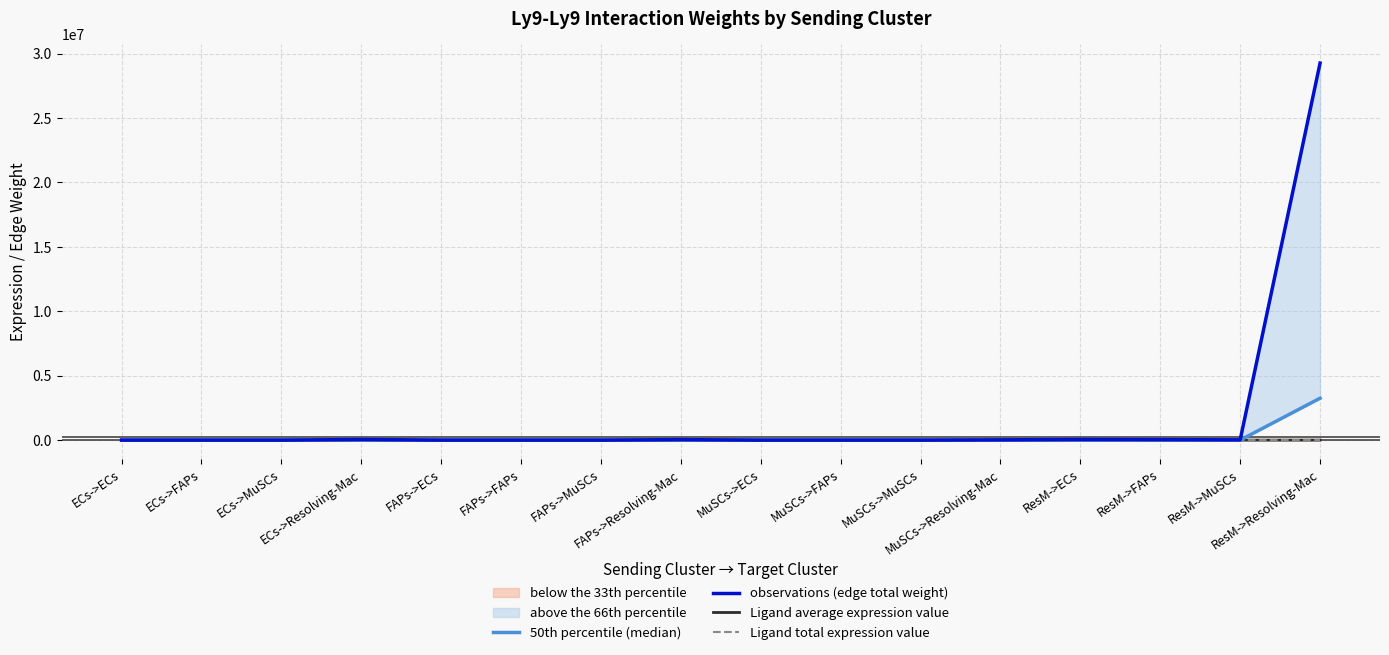

True or false: observations (edge total weight) and Ligand total expression value intersect in this chart.

False